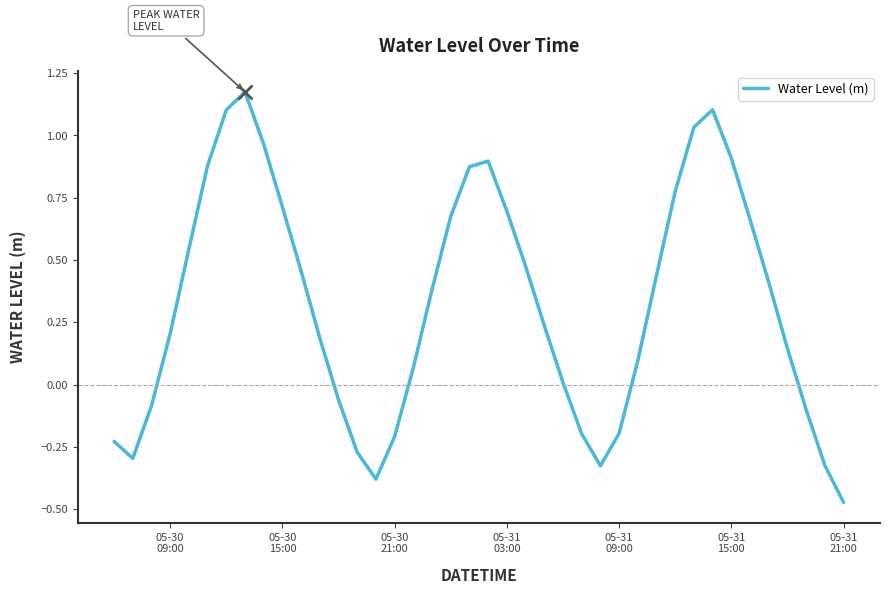

What is the greatest value displayed?

1.2